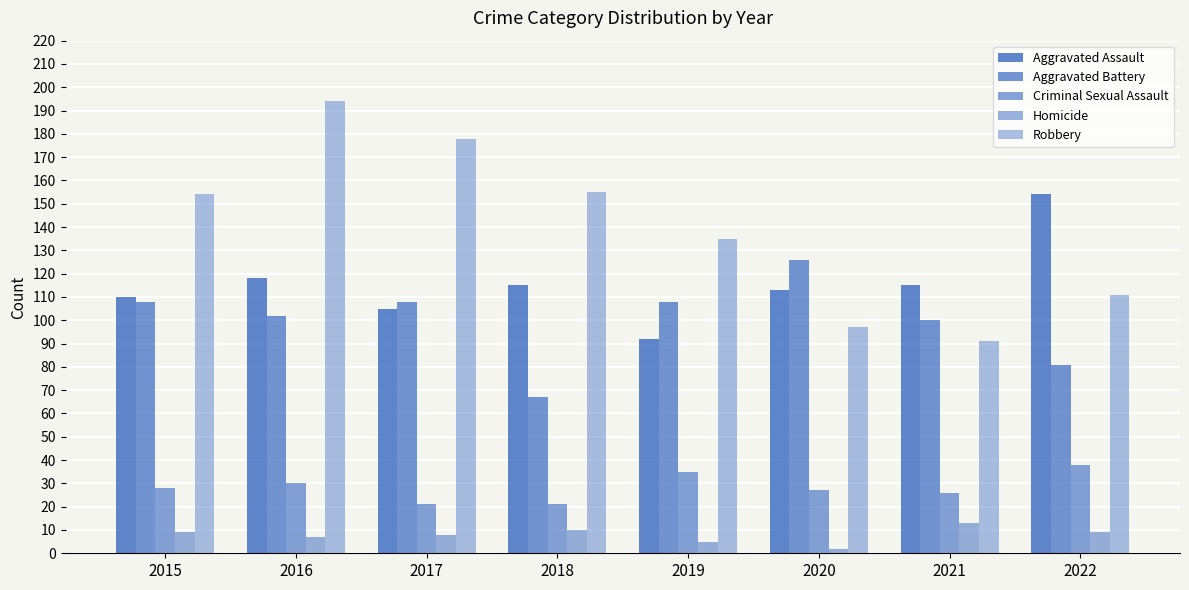

How many bars are there in each group?

5